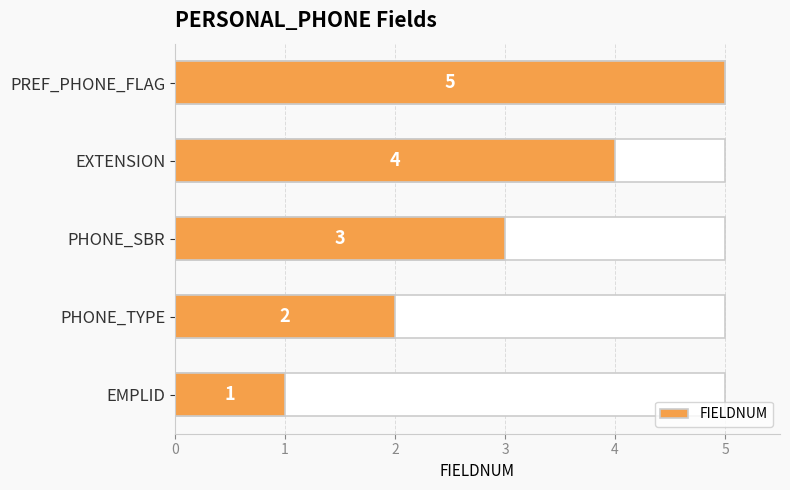

Between PHONE_TYPE and PREF_PHONE_FLAG, which is larger?

PREF_PHONE_FLAG